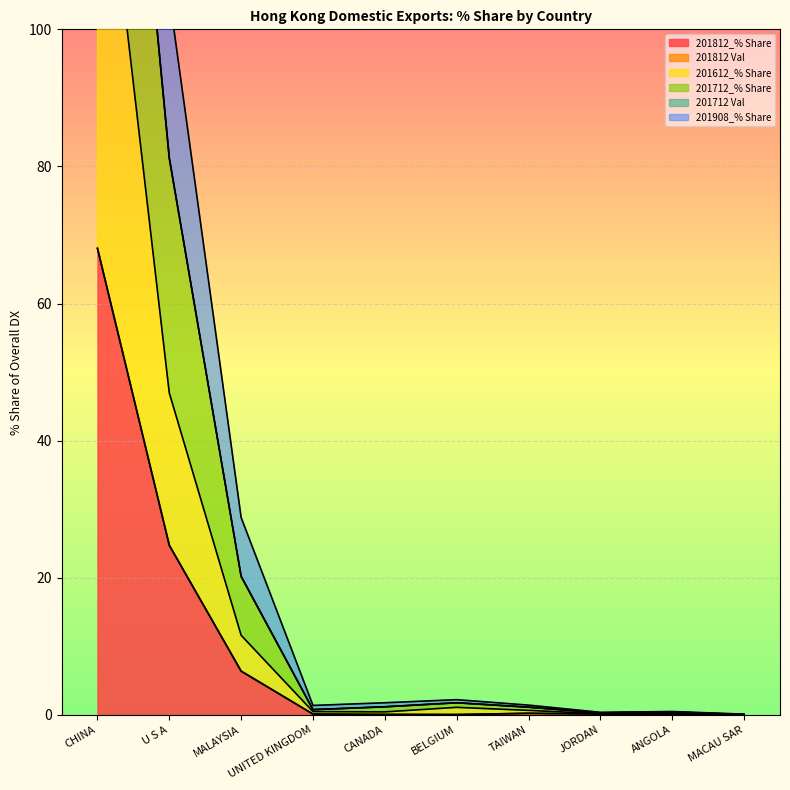

What position from the right is CANADA?

6